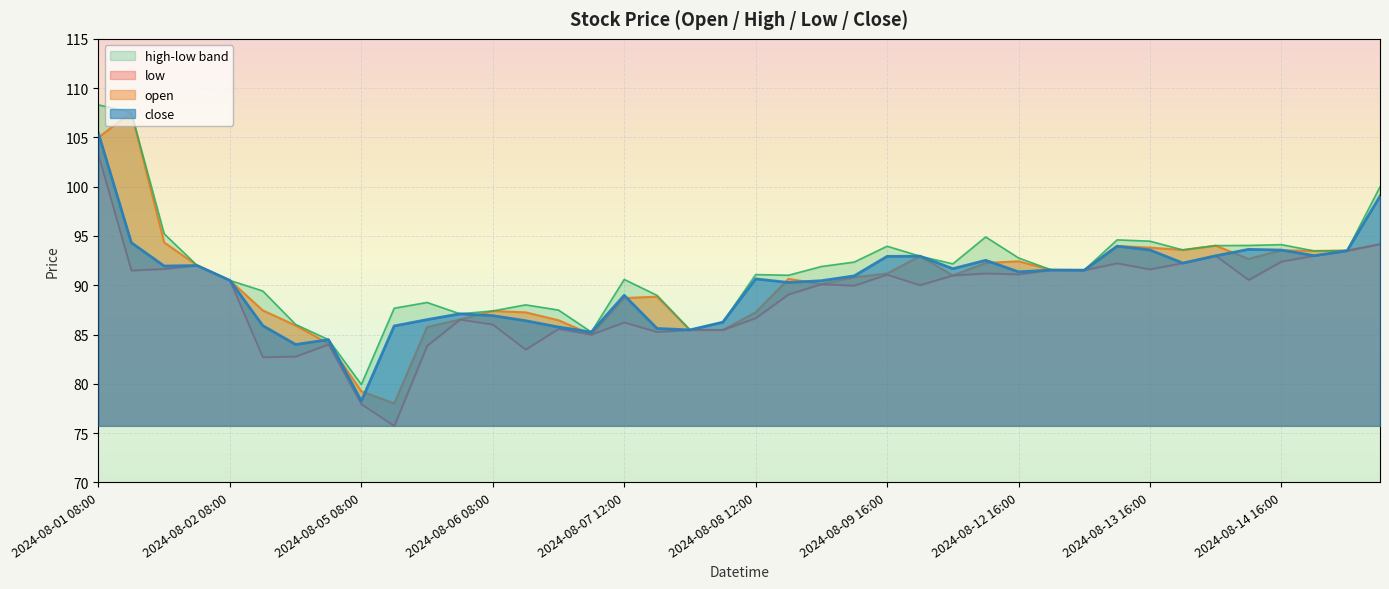

Rank the series at 2024-08-07 16:00 from highest to lowest value.

high, open, close, low